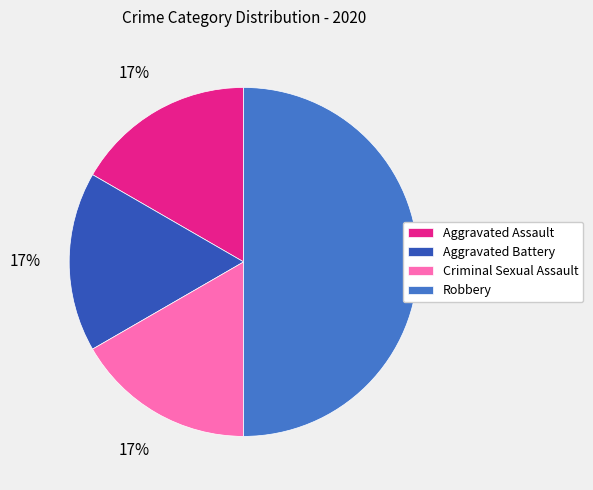

How many slices are in this pie chart?

4